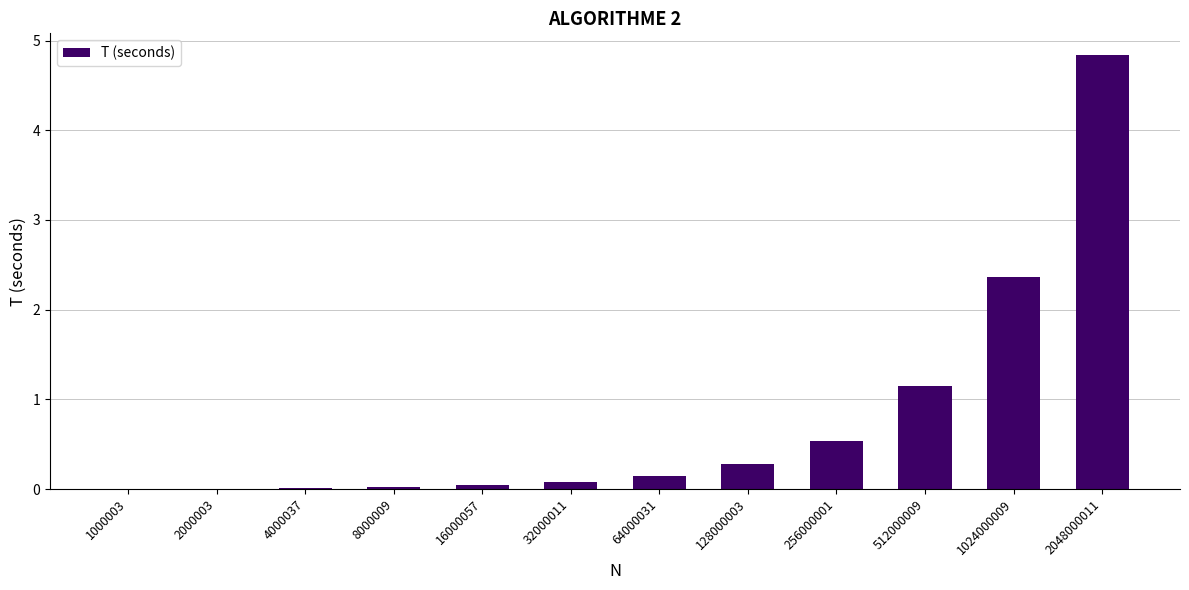

The value at 512000009 is 1.1. True or false?

True